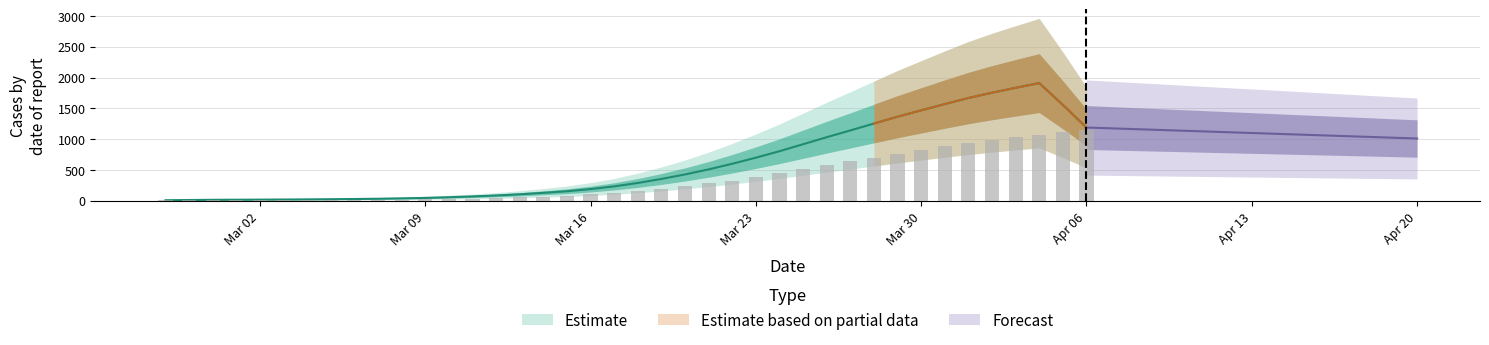

The value at 2020-04-04 is 1067.0. True or false?

True